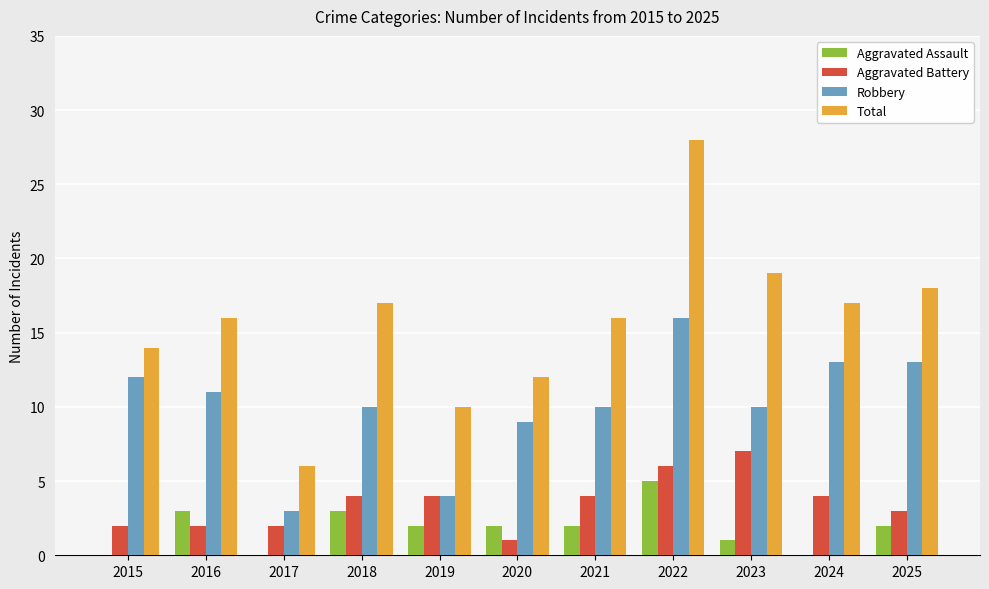

Between 2024 and 2025, which series saw the biggest shift?

Aggravated Assault